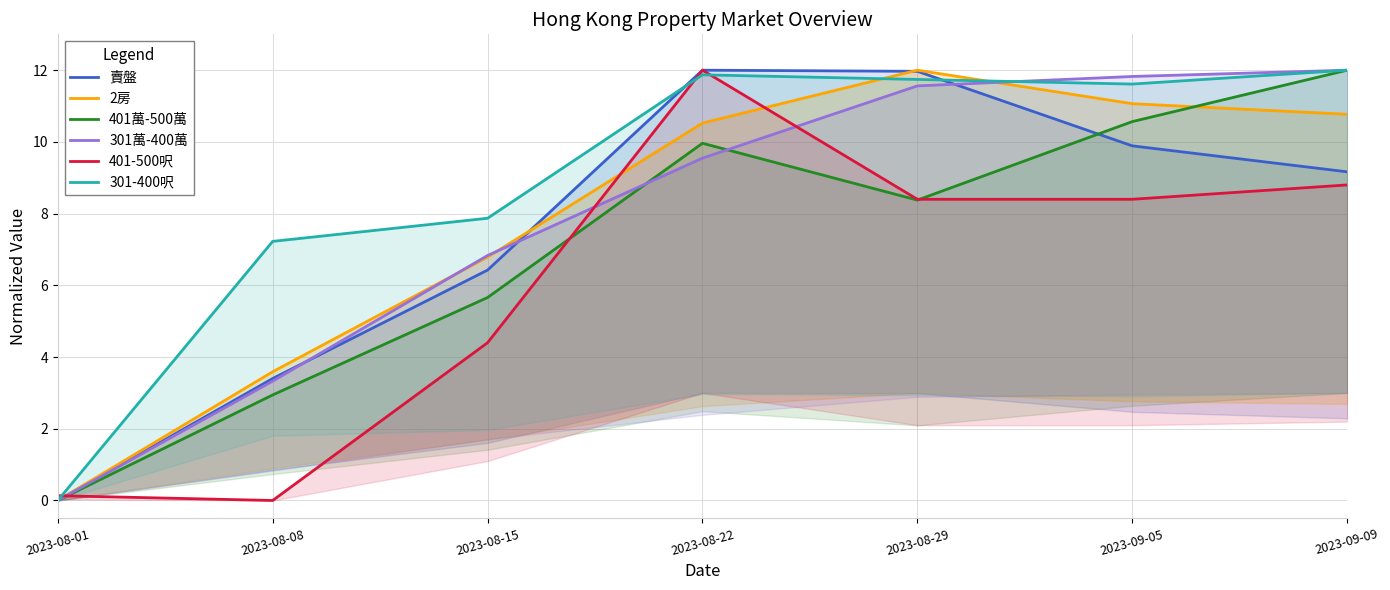

At how many categories does at least one series exceed 10?

4